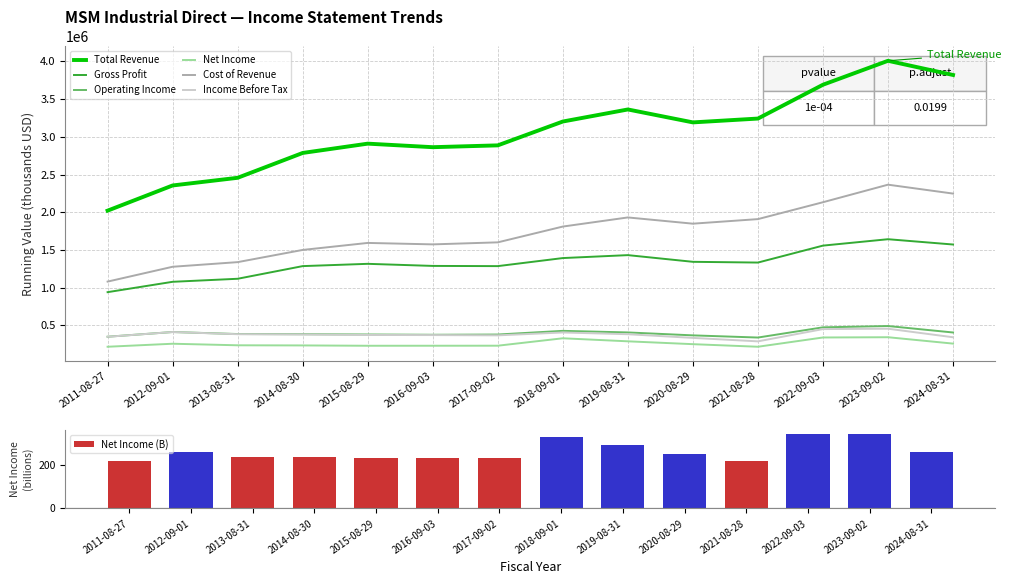

What is the label of the 11th bar from the left?

2021-08-28